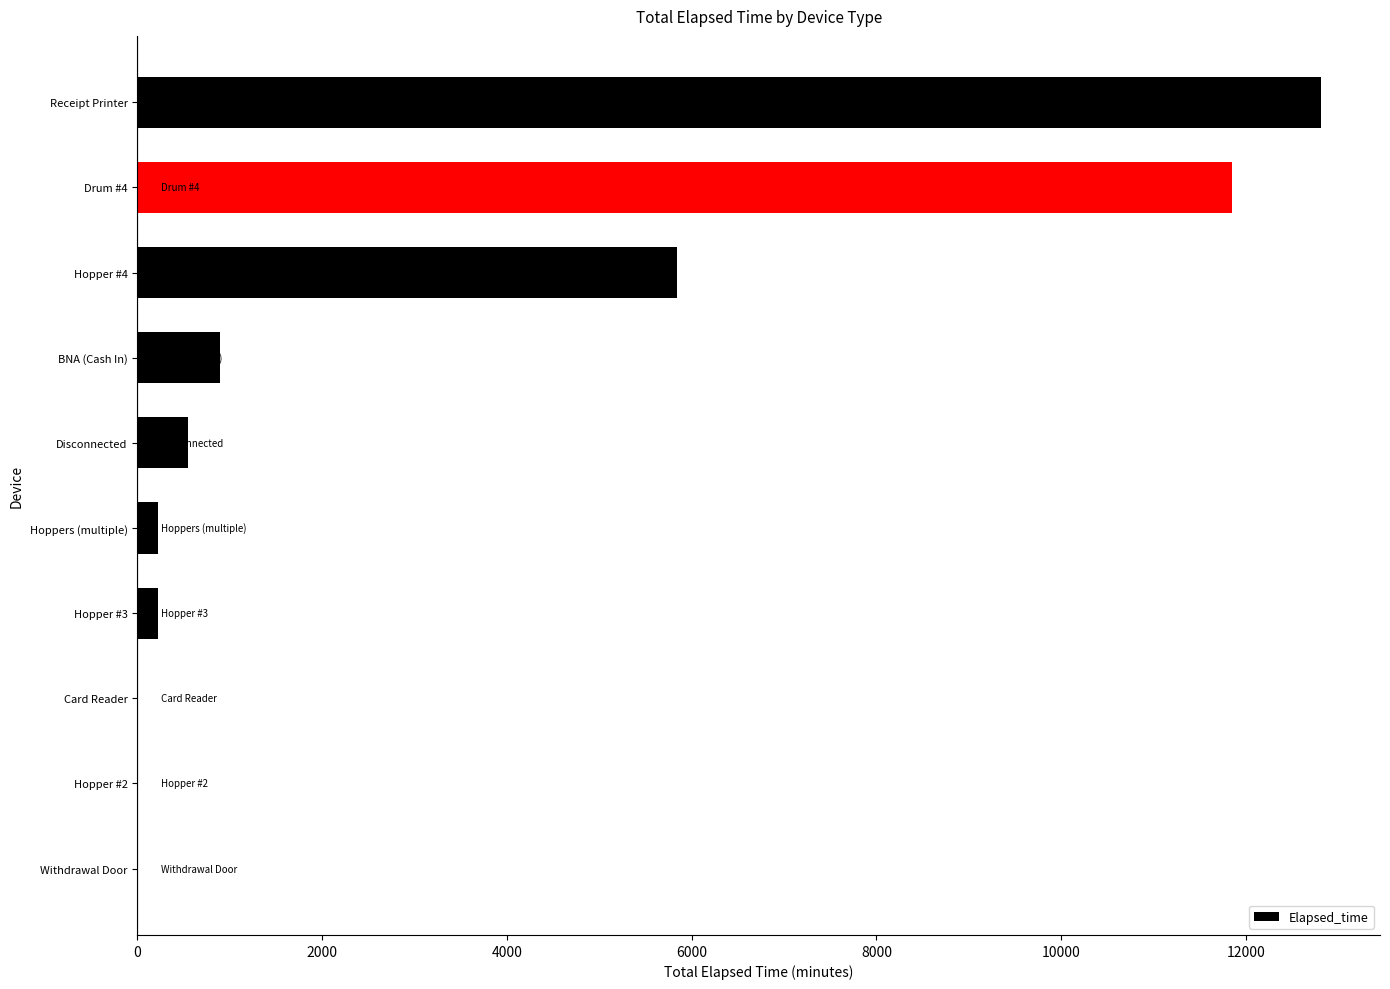

At which category does the chart reach its peak across all series?

Receipt Printer